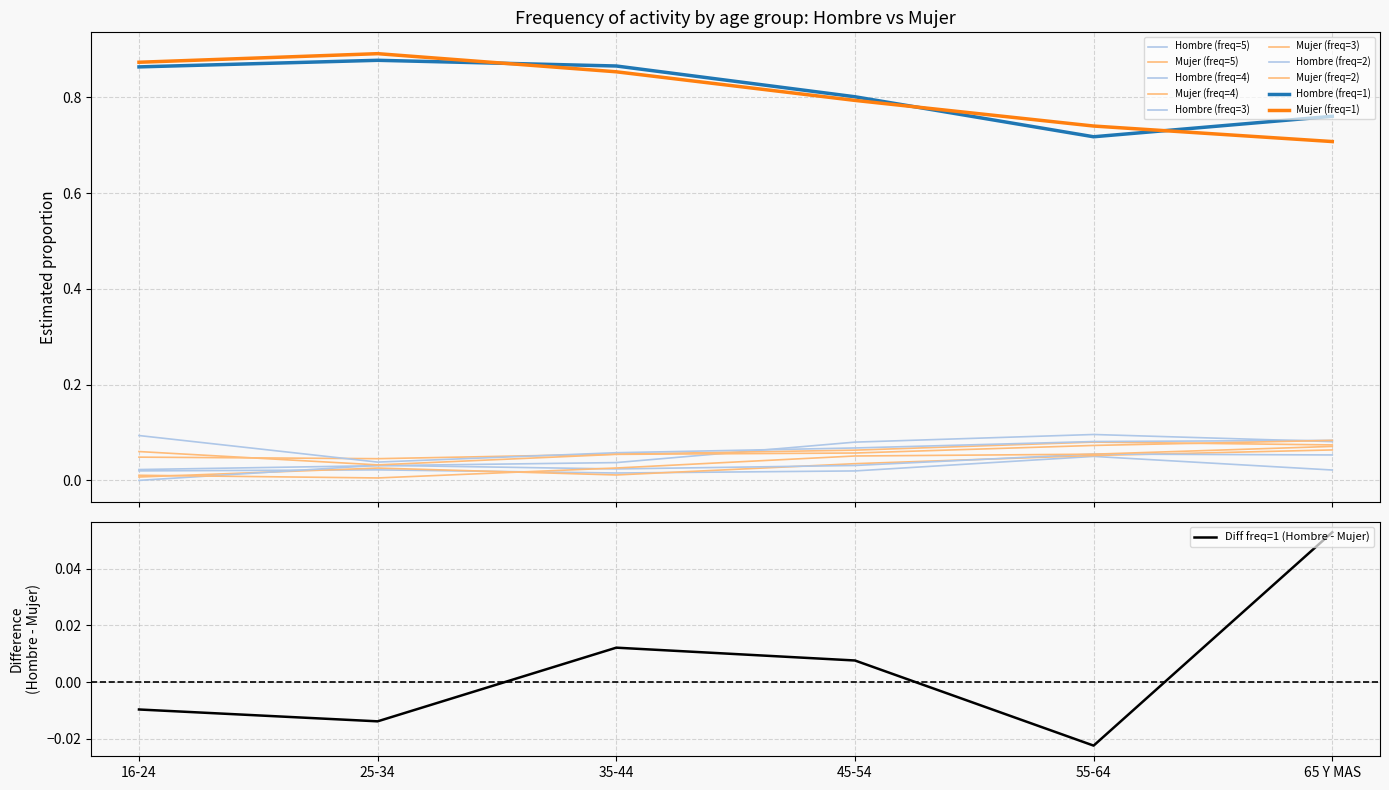

Which series changed the most between 16-24 and 35-44?

Hombre freq=2